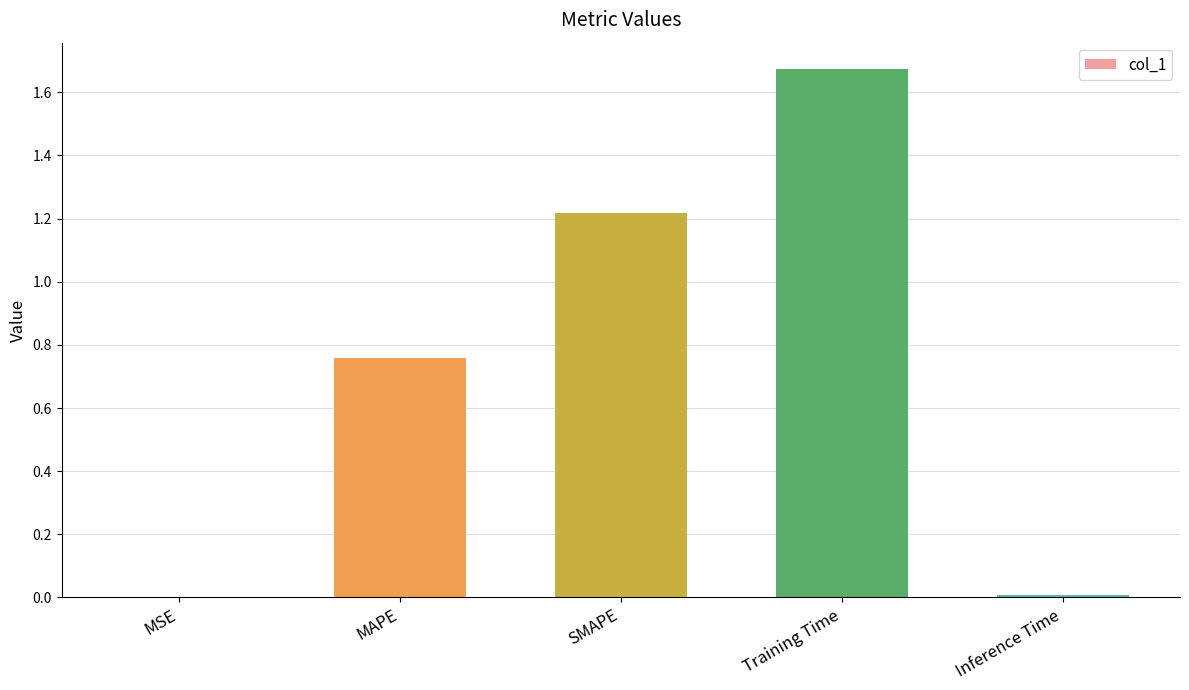

True or false: the data shows 0.9 at Training Time.

False